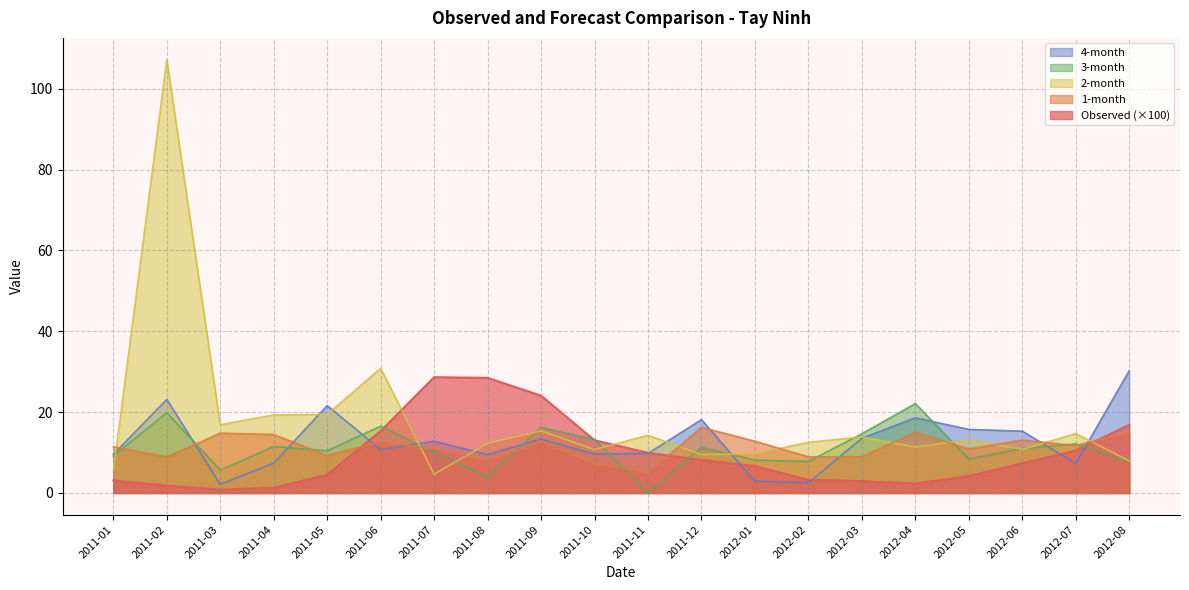

Reading left to right, extract all data points from this chart.

Observed: 3.1	1.8	0.8	1.3	4.5	15.3	28.6	28.5	24.1	13.0	9.9	8.2	6.7	3.3	2.9	2.3	4.2	7.4	10.5	16.8
1-month: 11.4	8.9	14.8	14.5	9.3	12.6	10.9	8.0	12.8	7.3	4.9	16.2	12.8	8.9	9.0	15.0	10.9	13.1	11.7	15.1
2-month: 5.5	107.2	16.9	19.3	19.5	30.9	4.6	12.3	15.4	10.7	14.3	9.5	9.7	12.5	13.9	11.4	13.2	10.8	14.7	7.9
3-month: 9.1	19.9	5.7	11.5	10.4	16.5	10.1	4.0	16.2	13.2	0.0	11.3	8.1	7.8	14.7	22.1	8.4	11.0	12.1	7.8
4-month: 9.6	23.1	2.1	7.4	21.6	10.7	12.8	9.5	13.3	9.6	9.8	18.2	2.9	2.5	13.5	18.6	15.7	15.3	7.3	30.3